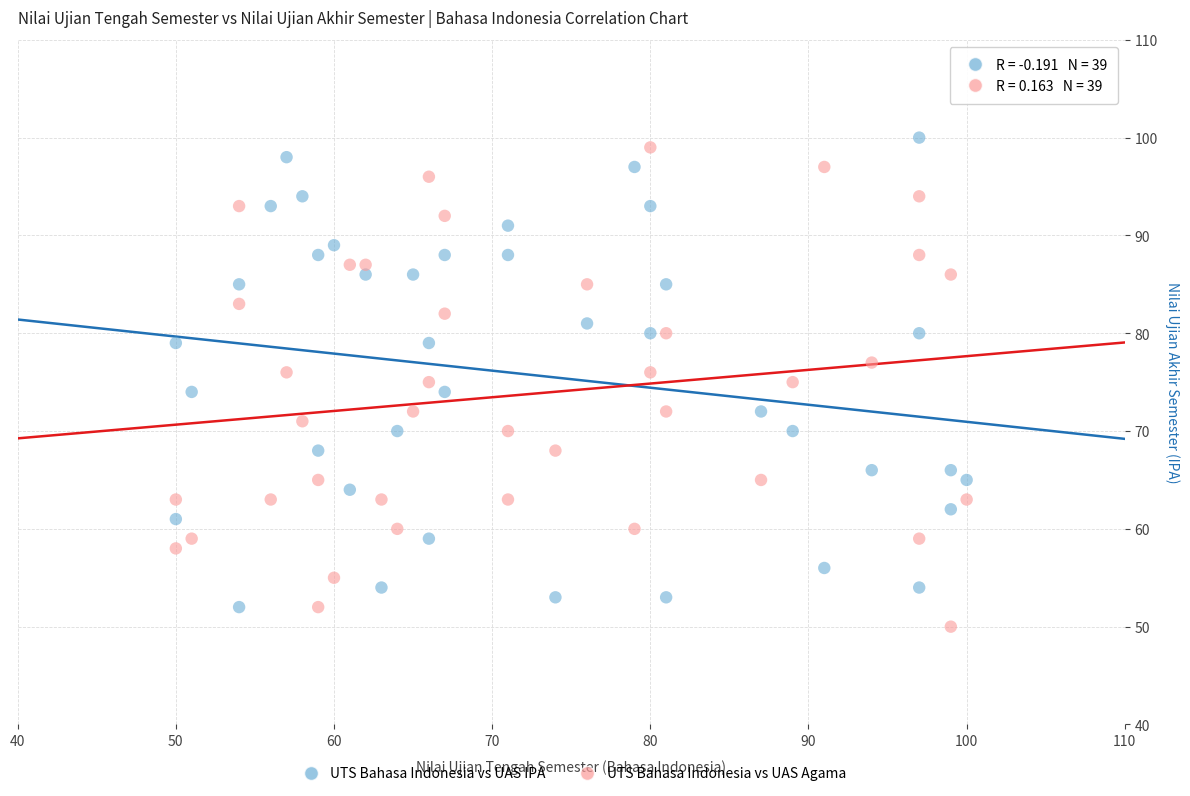

Which series has the largest Y range (max minus min)?

UTS Bahasa Indonesia vs UAS Agama